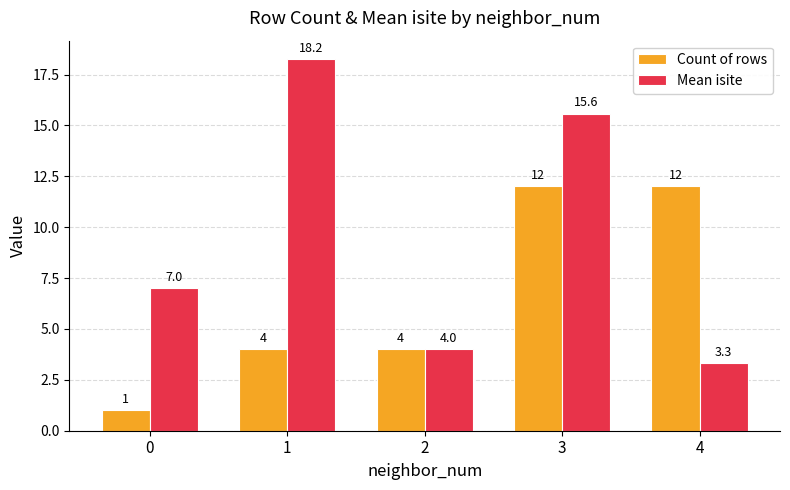

Rank the categories by Mean isite value from lowest to highest.

4, 2, 0, 3, 1